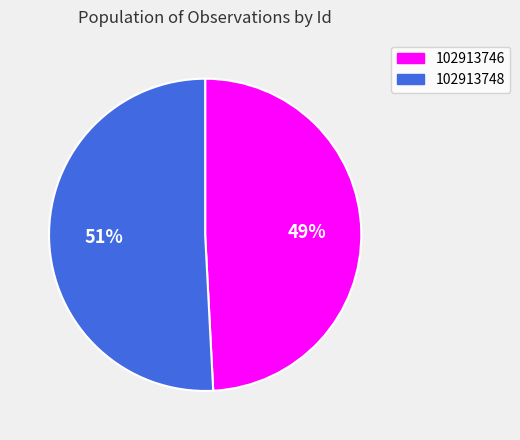

True or false: 102913746 accounts for 40% of the total.

False